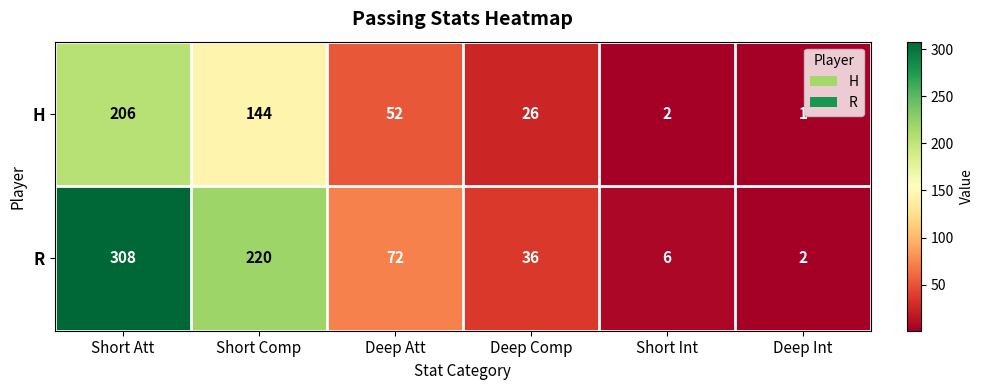

Which series has the largest total across all categories?

R